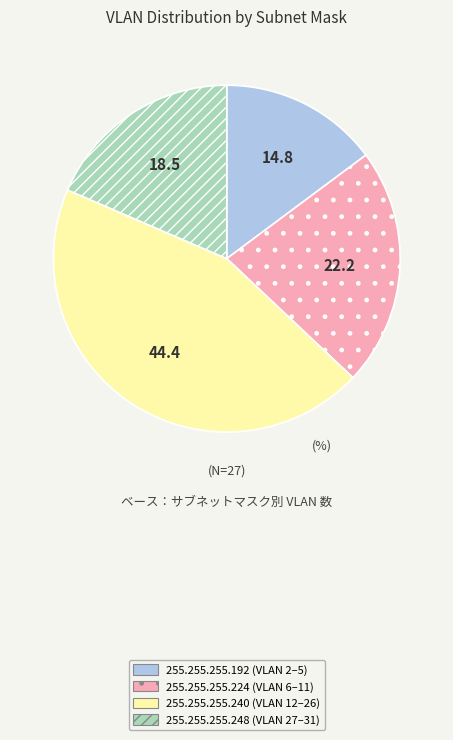

Rank the categories by value from lowest to highest.

255.255.255.192, 255.255.255.248, 255.255.255.224, 255.255.255.240